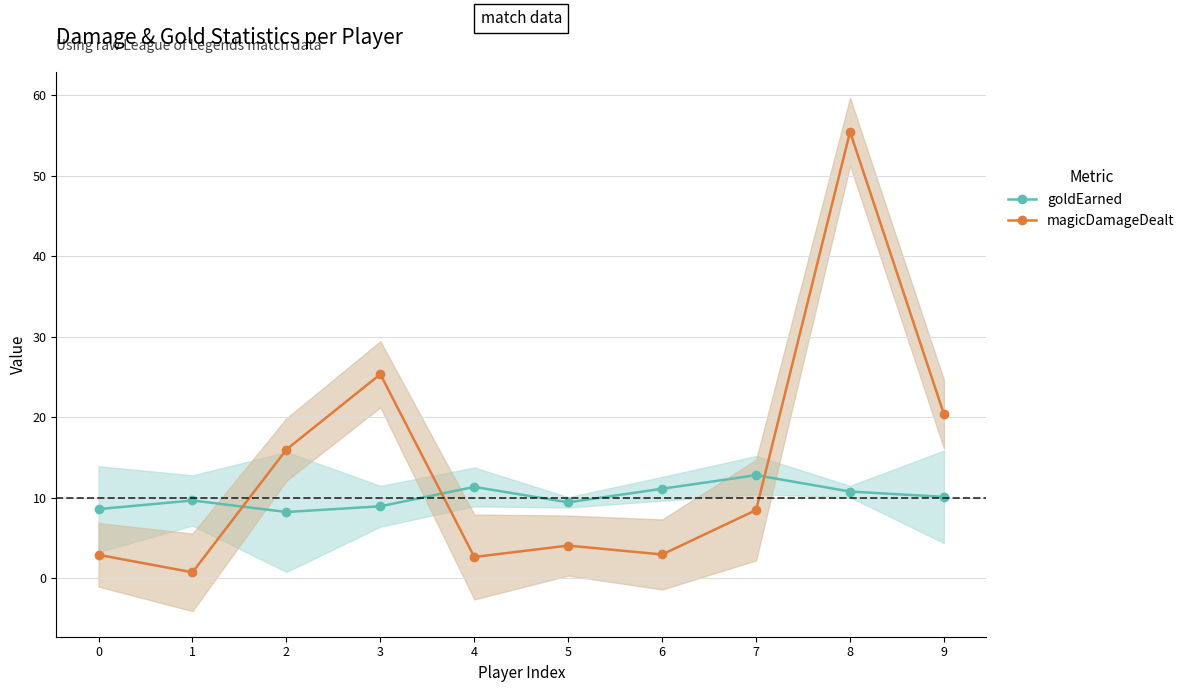

Which series changed the most between 3 and 7?

magicDamageDealt